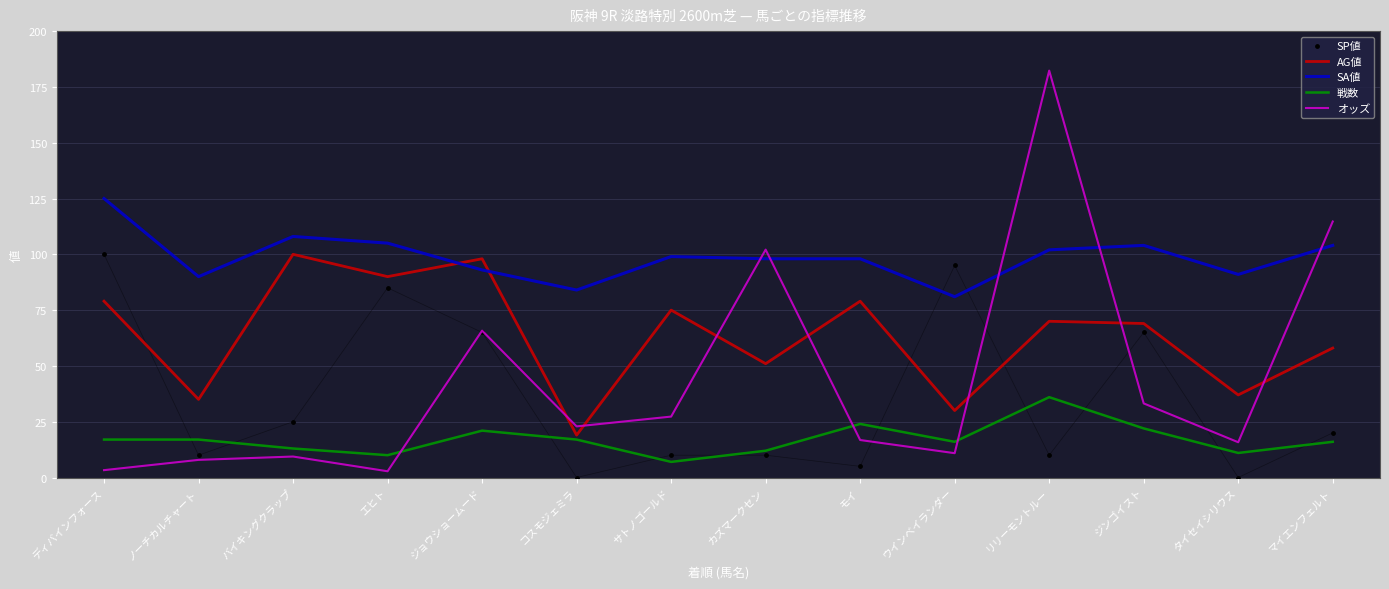

Is the value of オッズ at ジョウショームード greater than the value of 戦数 at エヒト?

Yes